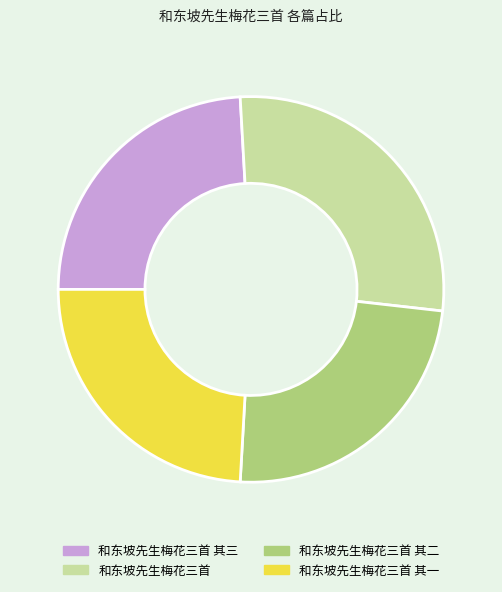

Do 和东坡先生梅花三首 其二 and 和东坡先生梅花三首 together represent more than half of the pie?

Yes